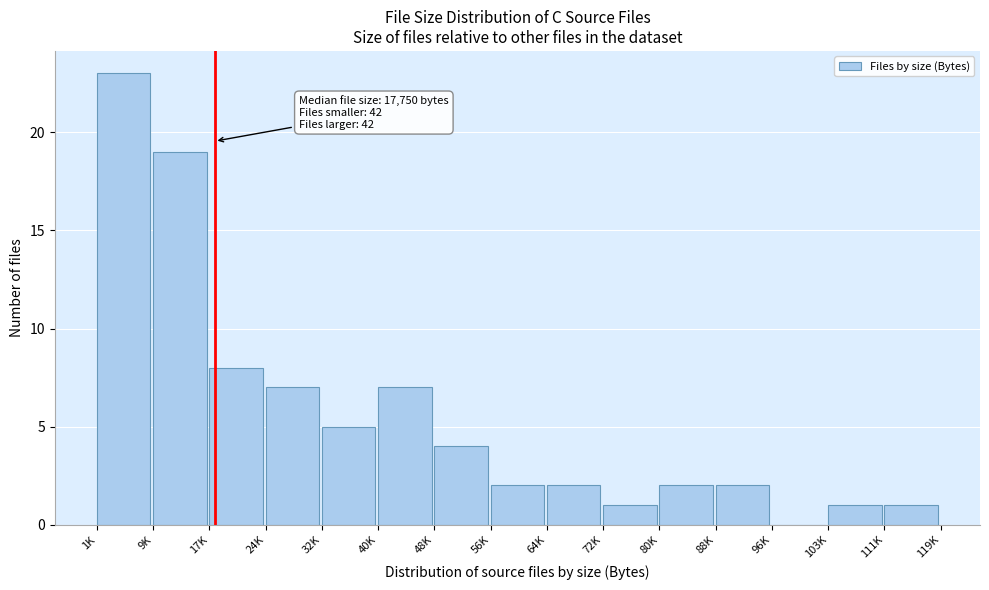

Reading left to right, extract all data points from this chart.

1K=23	9K=19	17K=8	24K=7	32K=5	40K=7	48K=4	56K=2	64K=2	72K=1	80K=2	88K=2	96K=0	103K=1	111K=1